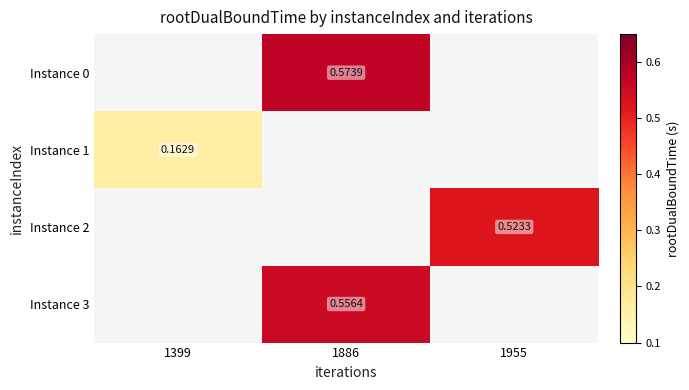

The Instance 1 series shows 0.2 at 1399. True or false?

True